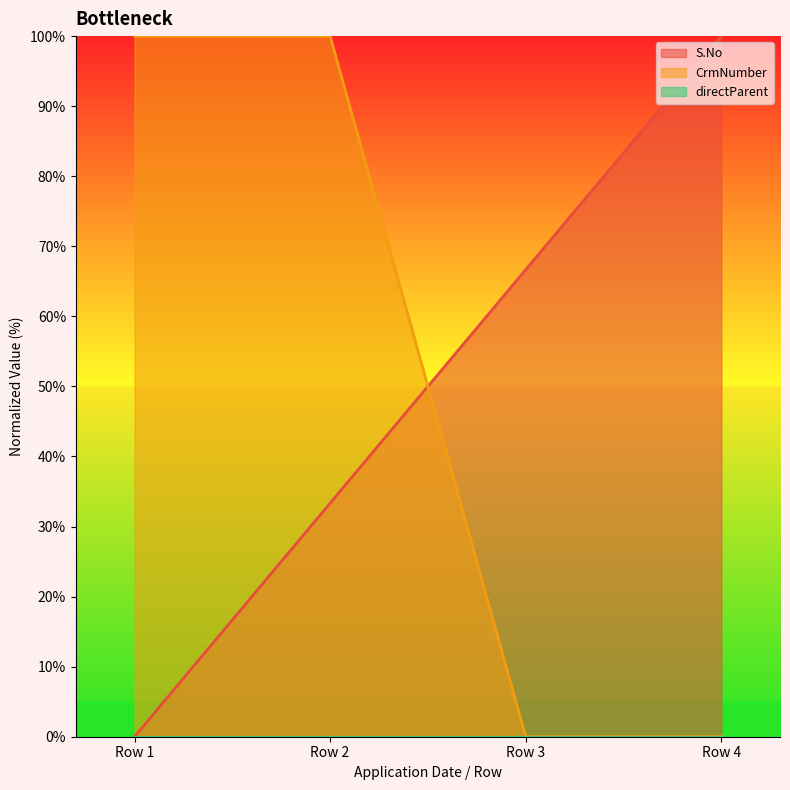

Between Row 1 and Row 2, which series saw the biggest shift?

S.No